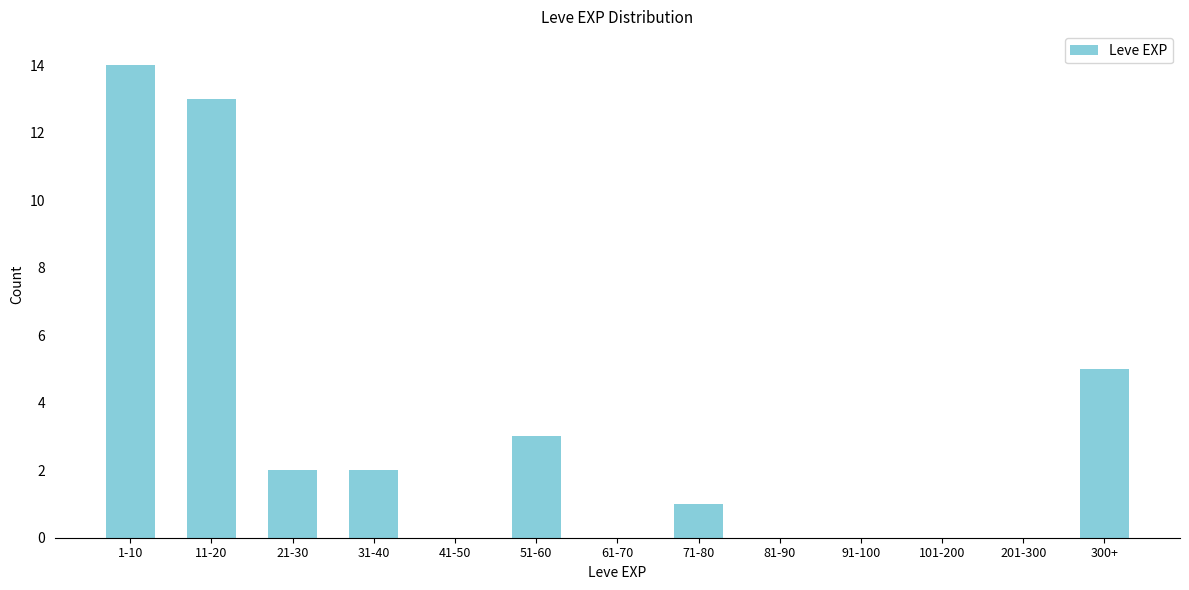

Reading right to left, what are all the values shown in this chart?

300+=5	201-300=0	101-200=0	91-100=0	81-90=0	71-80=1	61-70=0	51-60=3	41-50=0	31-40=2	21-30=2	11-20=13	1-10=14